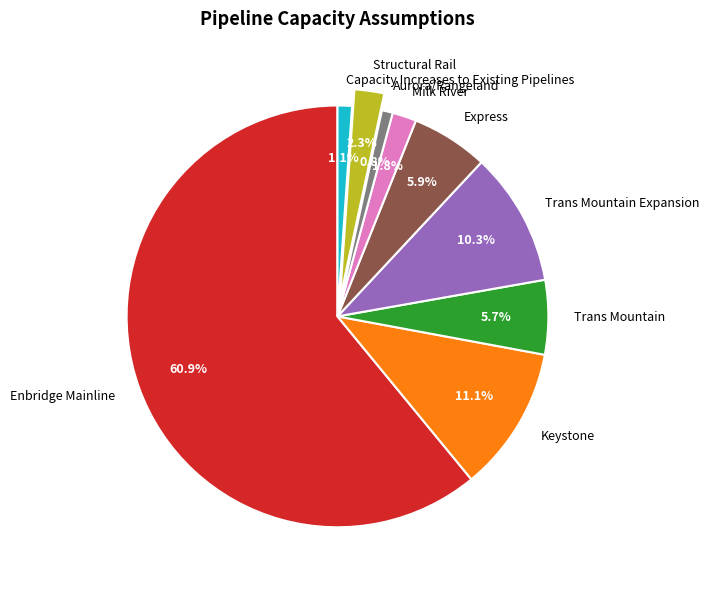

What is the largest slice in the pie chart?

Enbridge Mainline